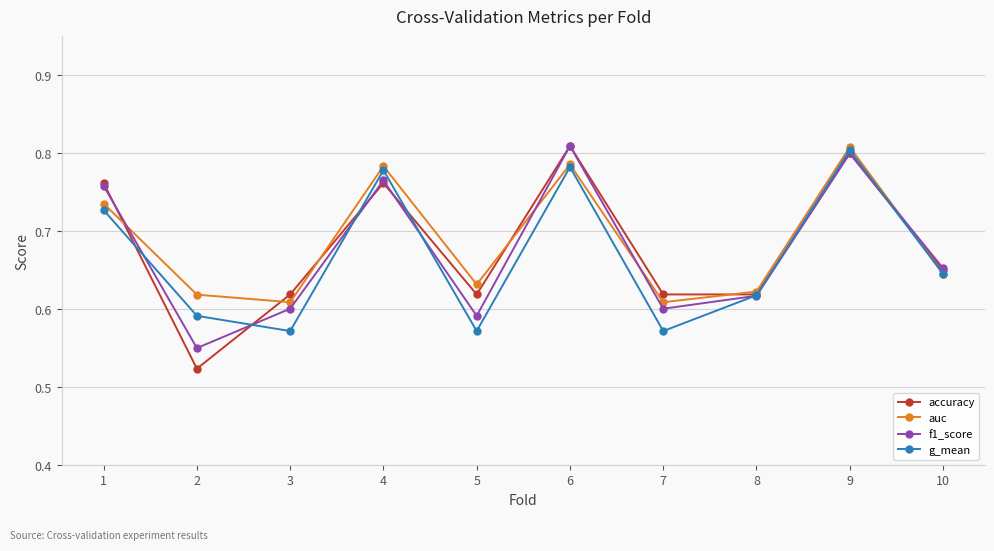

Is this an area chart (filled region under the line)?

No